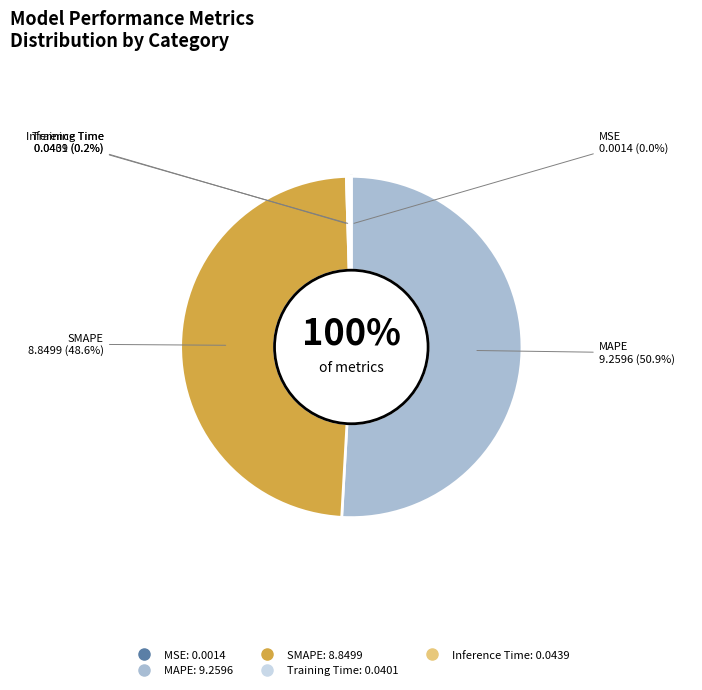

What is the largest slice in the pie chart?

MAPE